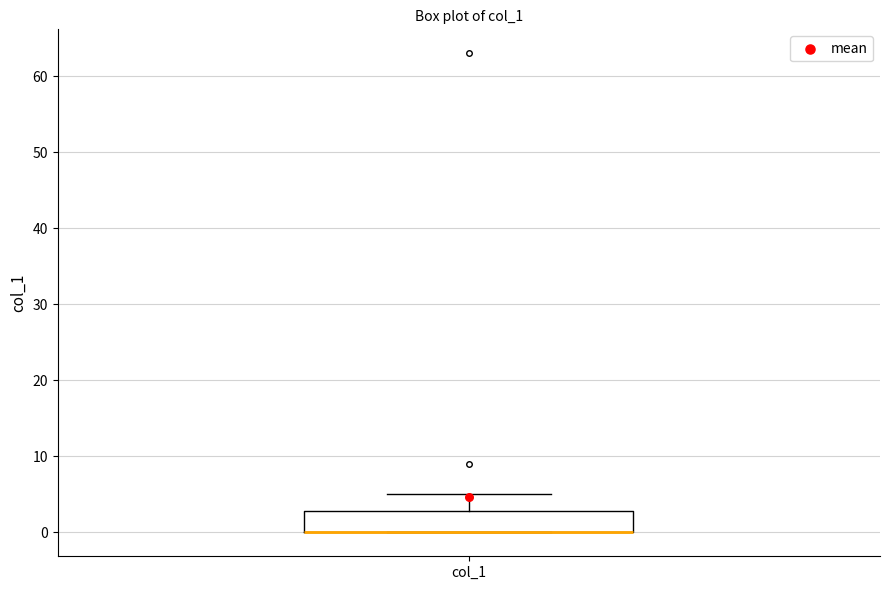

Transcribe this box plot: give where the median line is, the range the box spans, and where the two whiskers end, as read against the y-axis. The values are not printed on the chart, so give them approximately, as read against the axis.

median 0 (drawn on the box's lower edge), box 0 to 3, whiskers 0 to 5